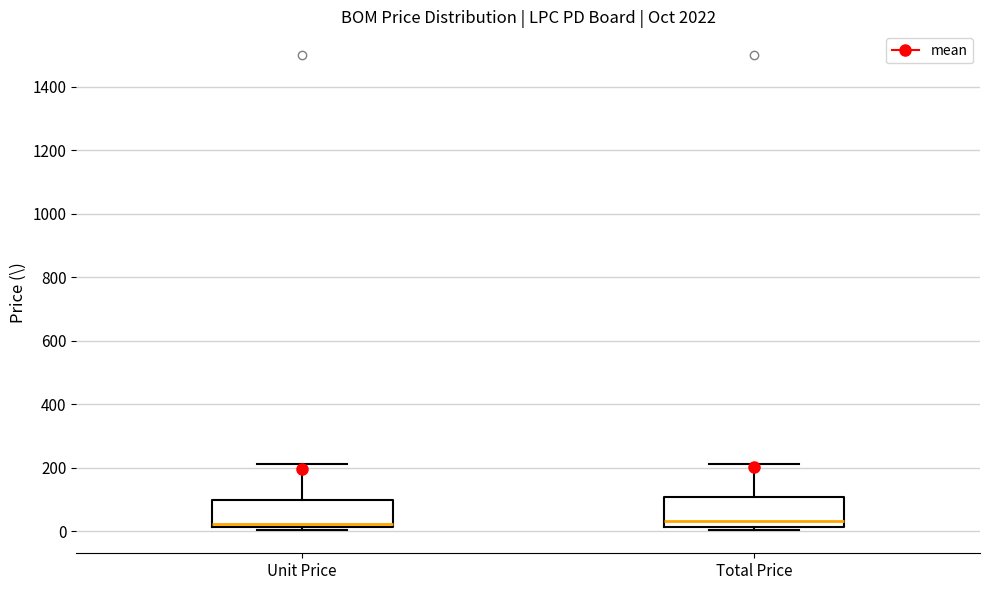

Reading left to right, transcribe this box plot: for each box, give where its median line is, the range the box spans, and where its two whiskers end, as read against the y-axis. The values are not printed on the chart, so give them approximately, as read against the axis.

Unit Price: median 20 (just above the box's lower edge), box 20 to 100, whiskers 0 to 220
Total Price: median 40, box 20 to 100, whiskers 0 to 220